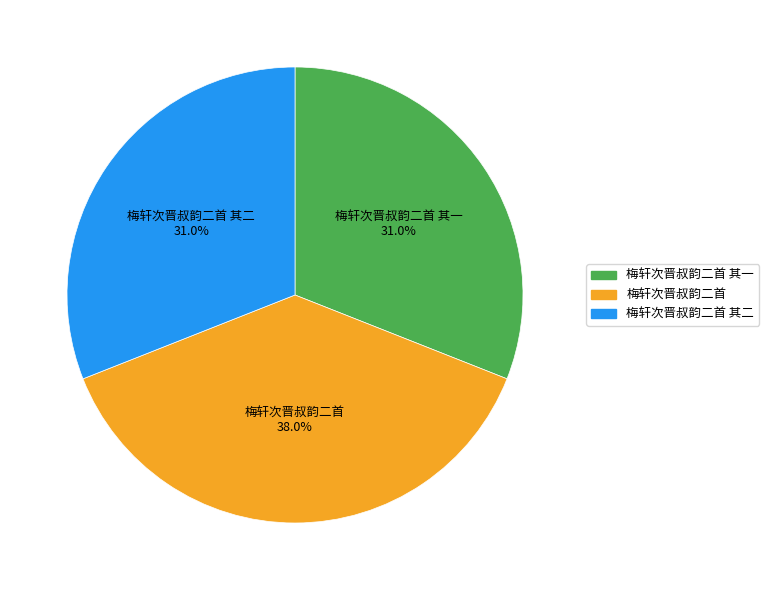

What is the largest slice in the pie chart?

梅轩次晋叔韵二首